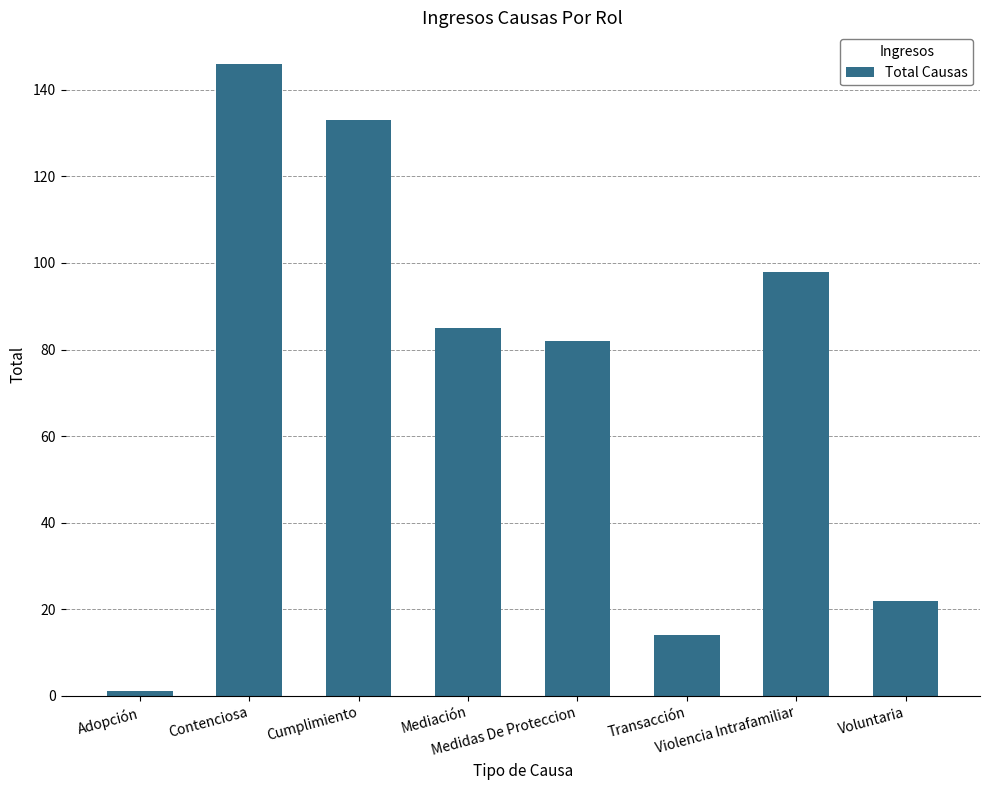

What is the label of the 5th bar from the right?

Mediación